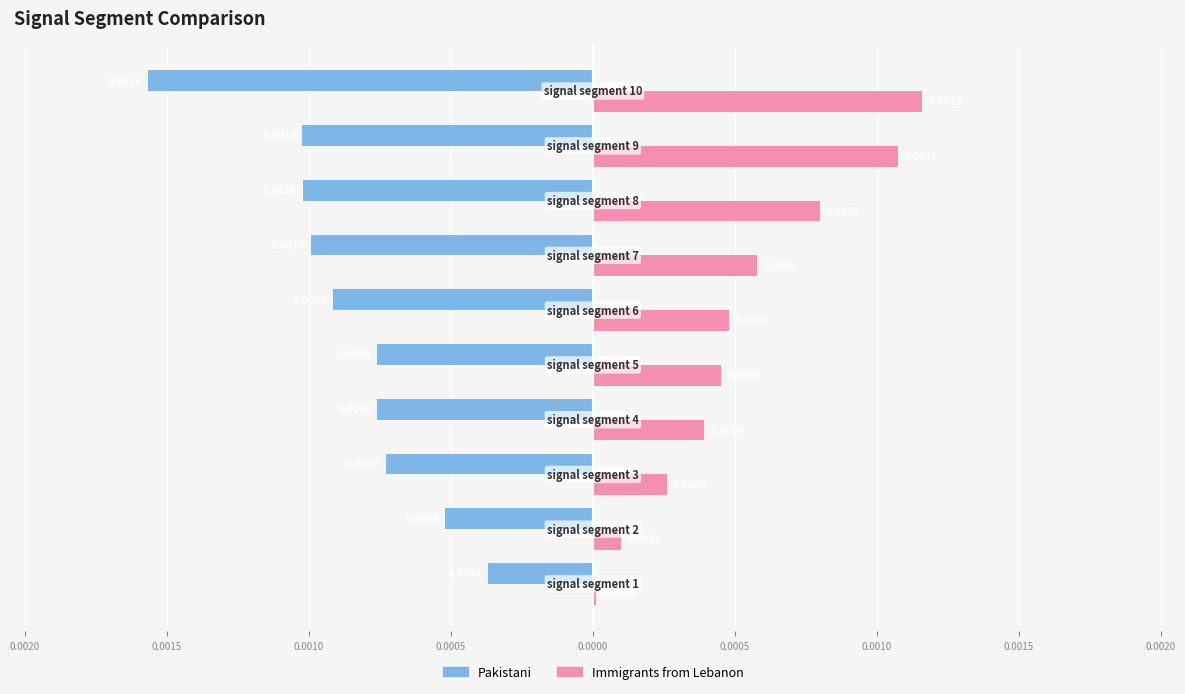

What are all the series names shown in the legend?

Pakistani, Immigrants from Lebanon